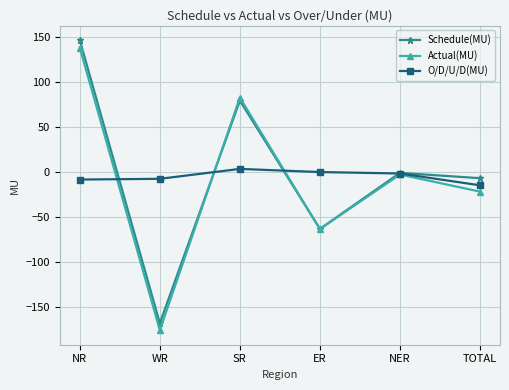

Which series has the widest spread of values?

Schedule(MU)